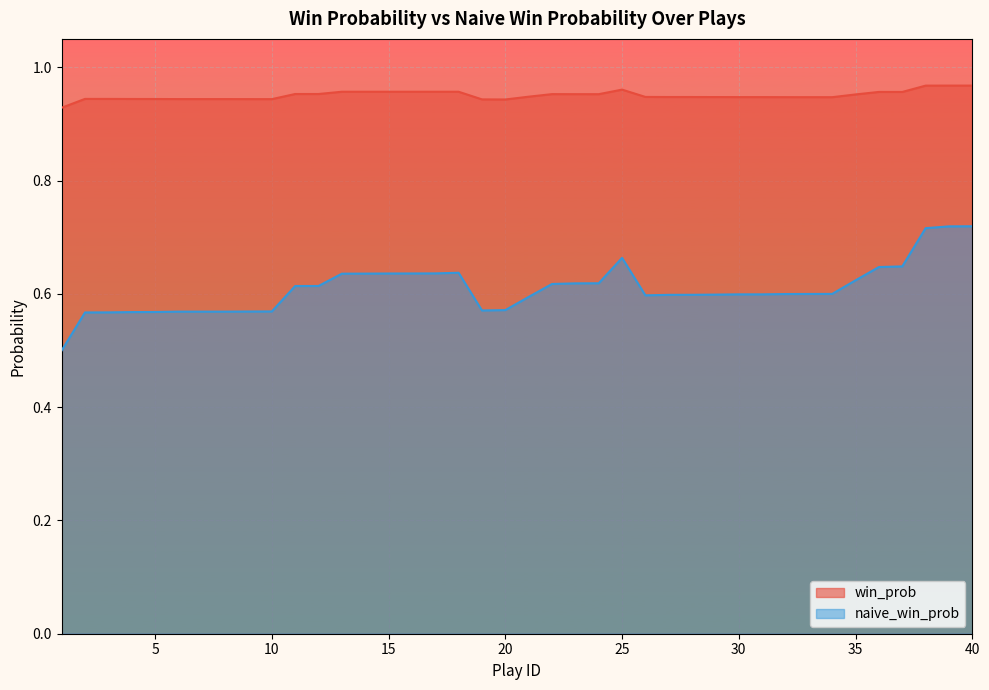

At 10, list the series in order from largest to smallest.

win_prob, naive_win_prob